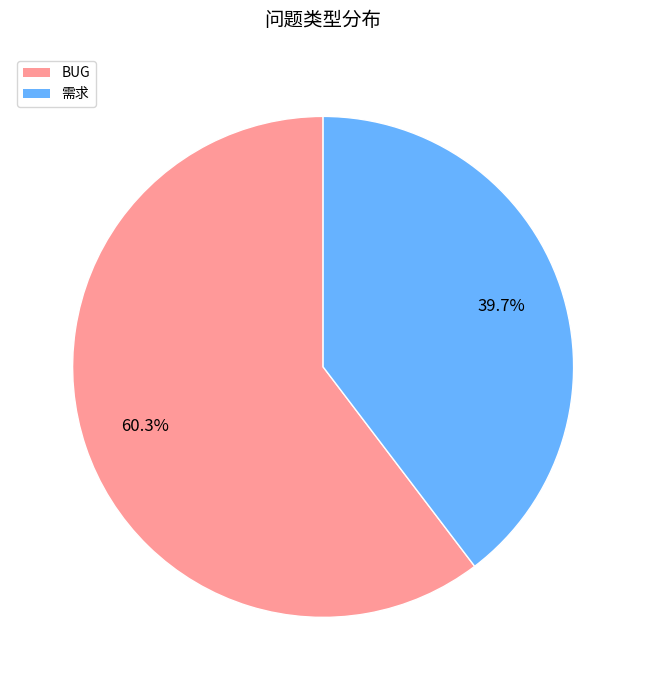

To the nearest percent, what is the difference between the BUG and 需求 slice percentages?

21%